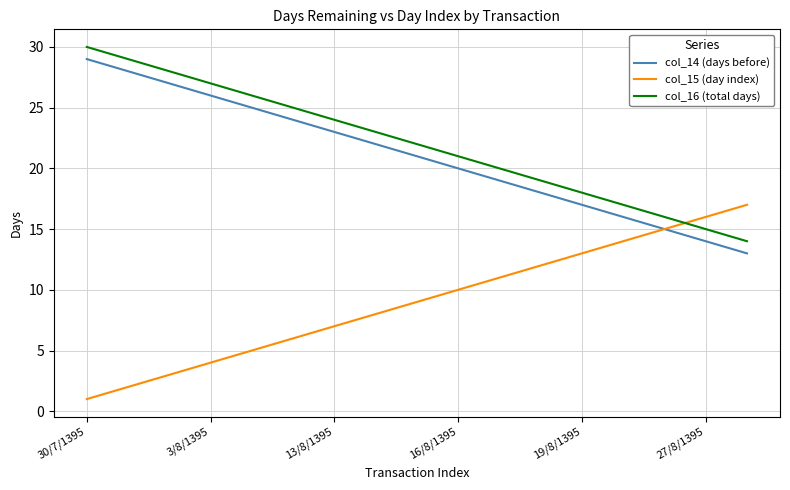

What is the maximum value shown in the chart?

30